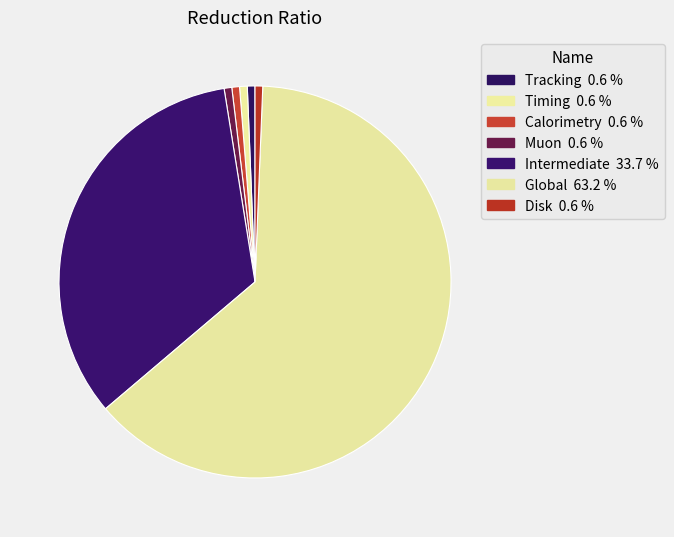

How many segments does this pie chart have?

7